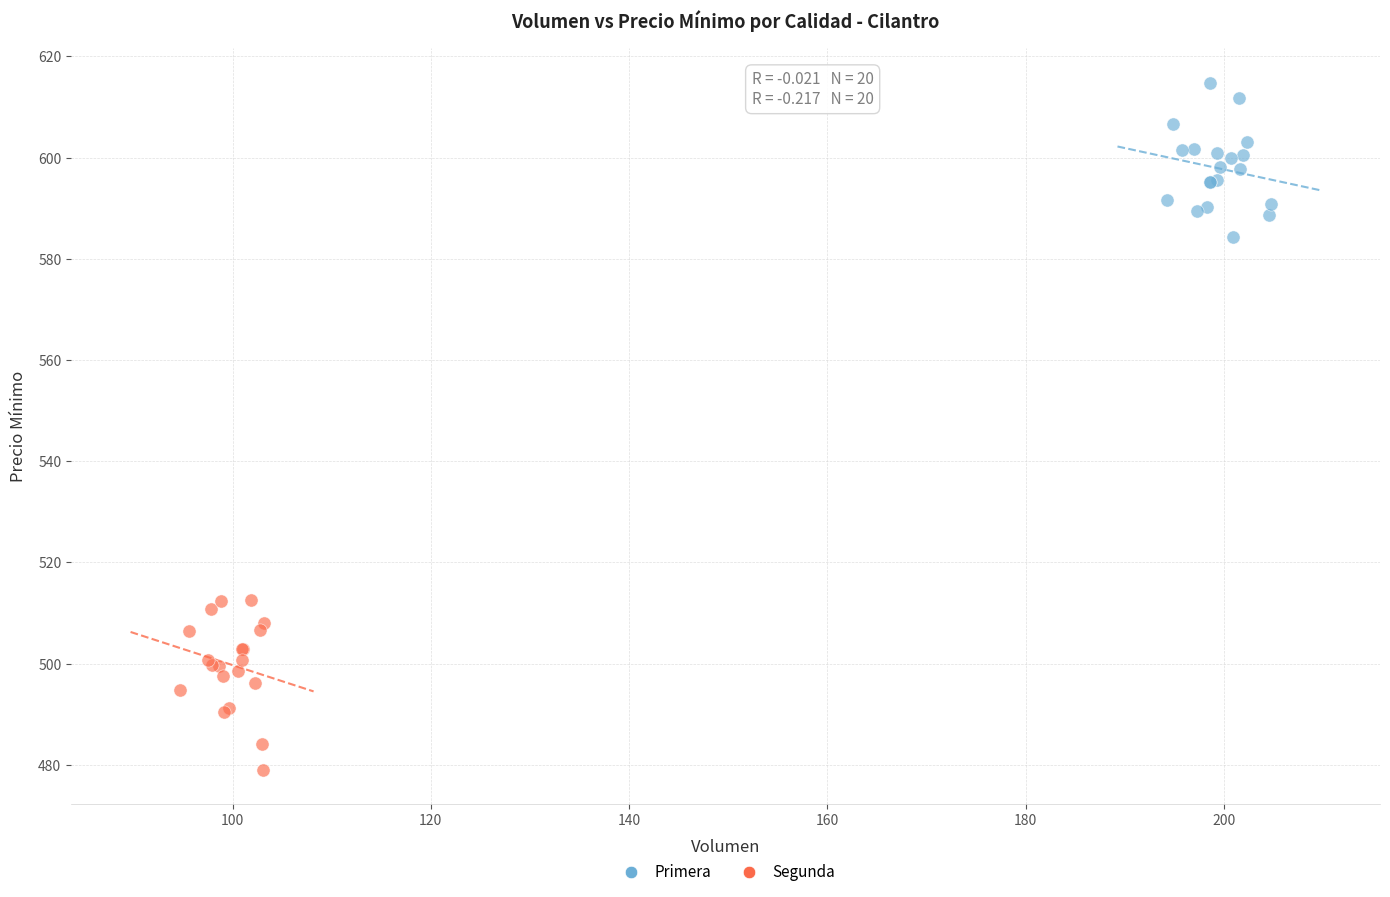

What are all the series names shown in the legend?

Primera, Segunda